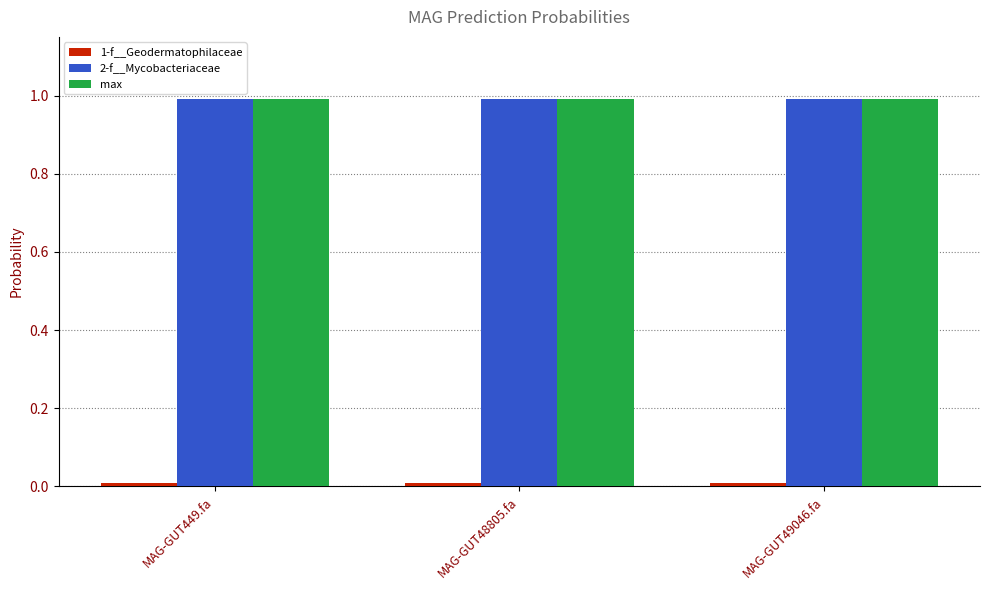

What is the greatest value displayed?

1.0